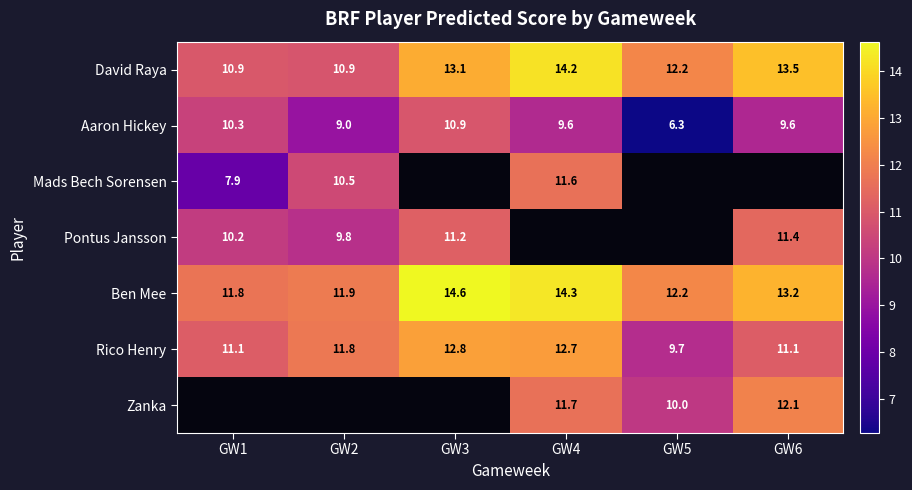

Is the value of David Raya at GW1 greater than the value of Zanka at GW4?

No